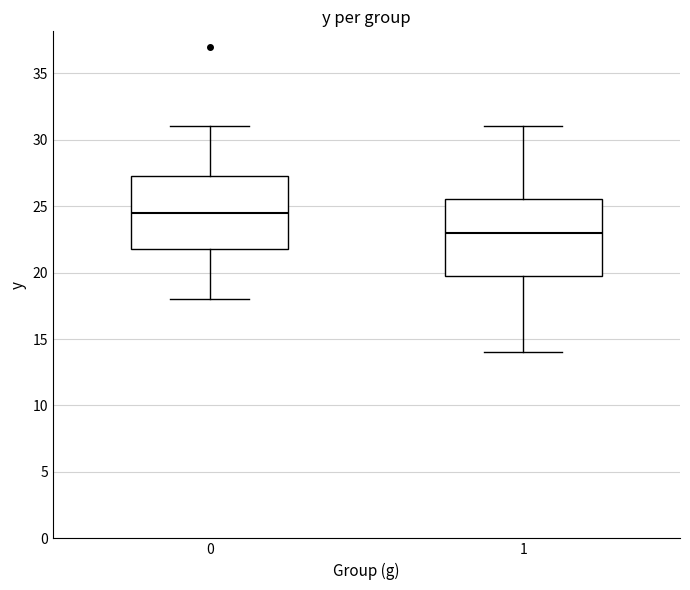

Where is the lower edge of the box at x = 0 on the y-axis? The values are not printed on the chart, so give them approximately, as read against the axis.

22.0